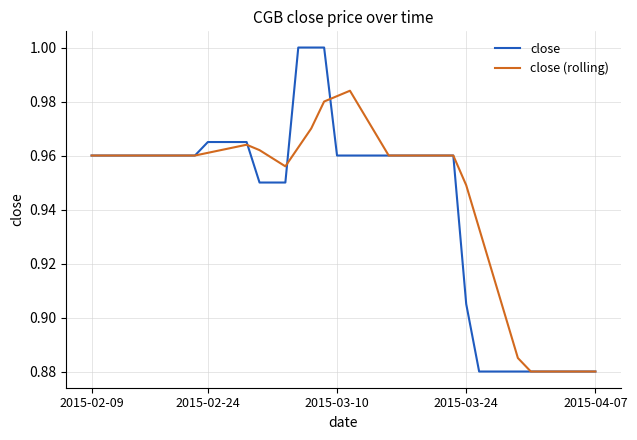

List the series in order of their peak value, highest first.

close, close (rolling)